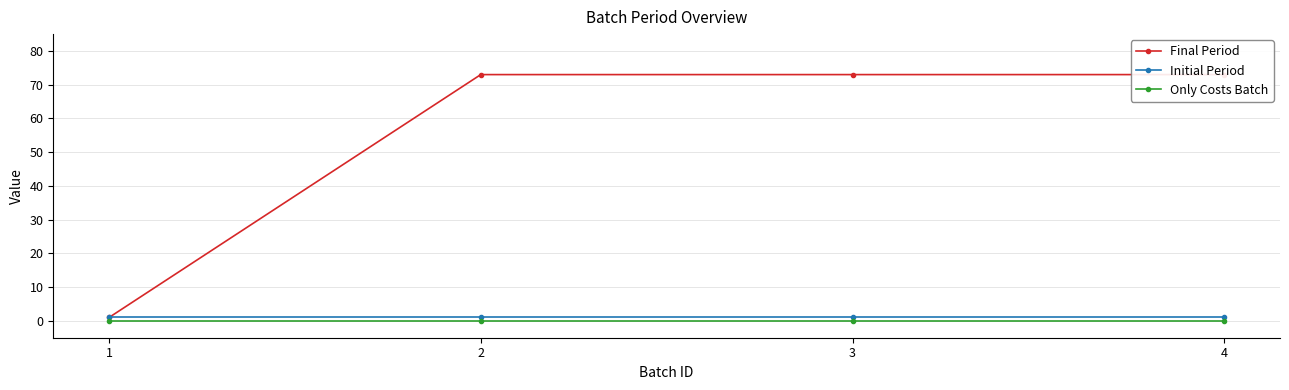

Between 3 and 4, which series saw the biggest shift?

Final Period